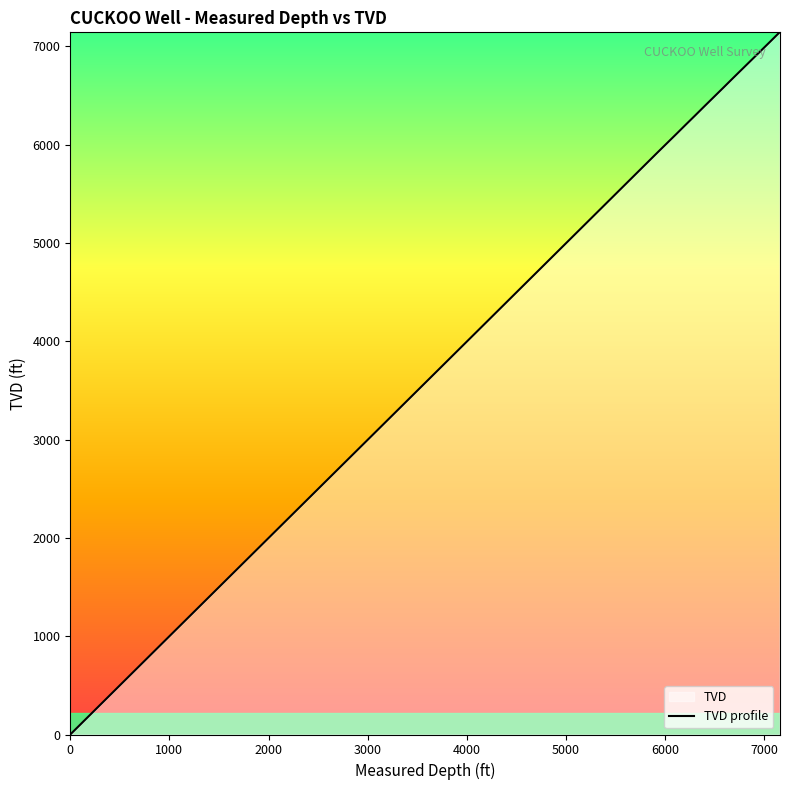

Does the chart have visible grid lines?

No